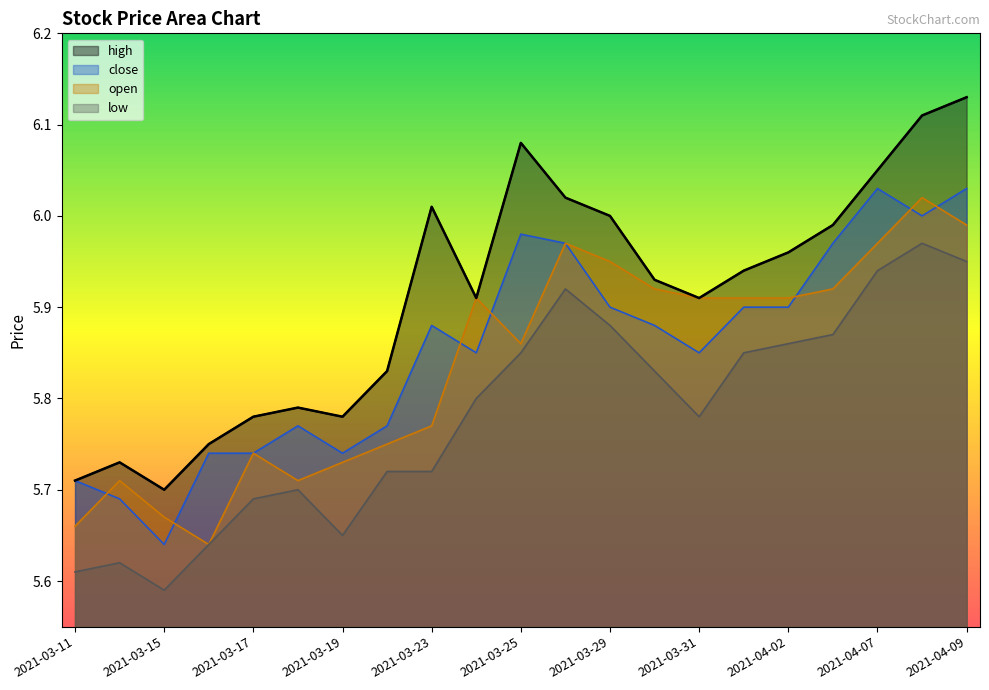

What is the label of the 15th point from the left?

2021-03-31